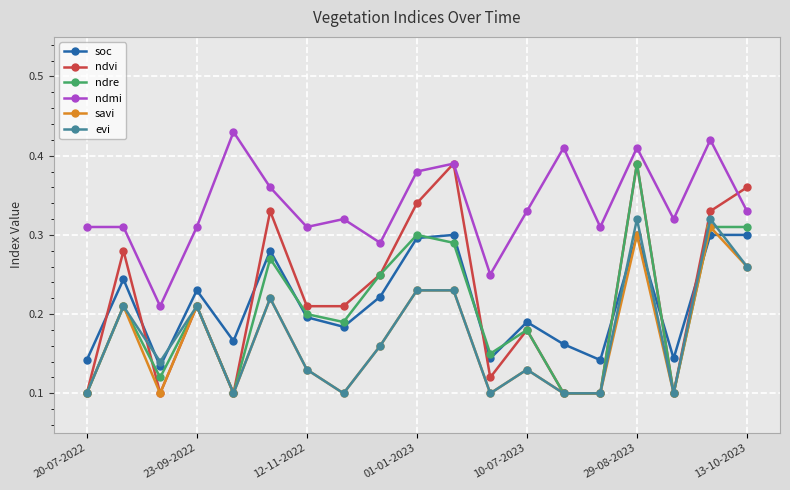

True or false: soc has more than 1 points higher than both neighbors.

True